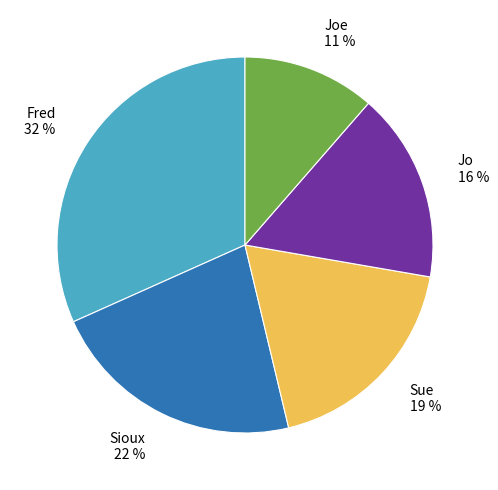

Is it true that Sioux is 22% of the pie?

True